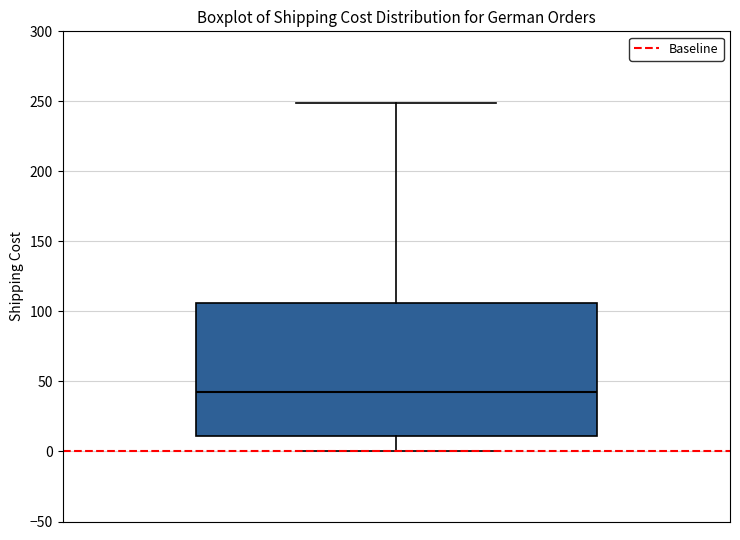

Where does the upper whisker of the box end on the y-axis? The values are not printed on the chart, so give them approximately, as read against the axis.

250